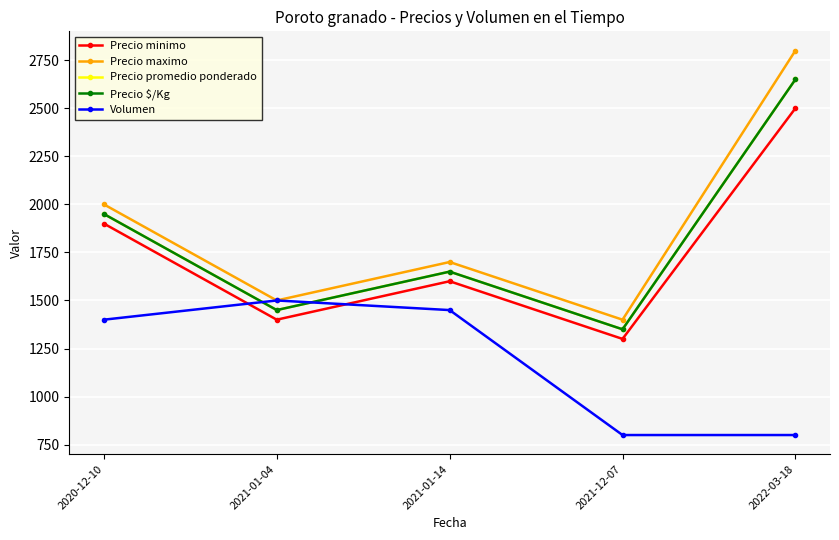

Does the chart have visible grid lines?

Yes